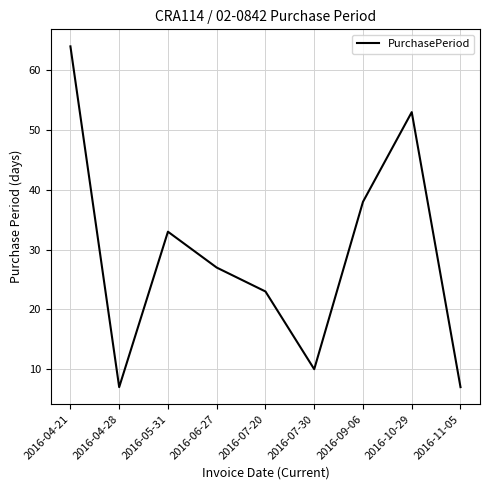

What is the maximum value shown in the chart?

64